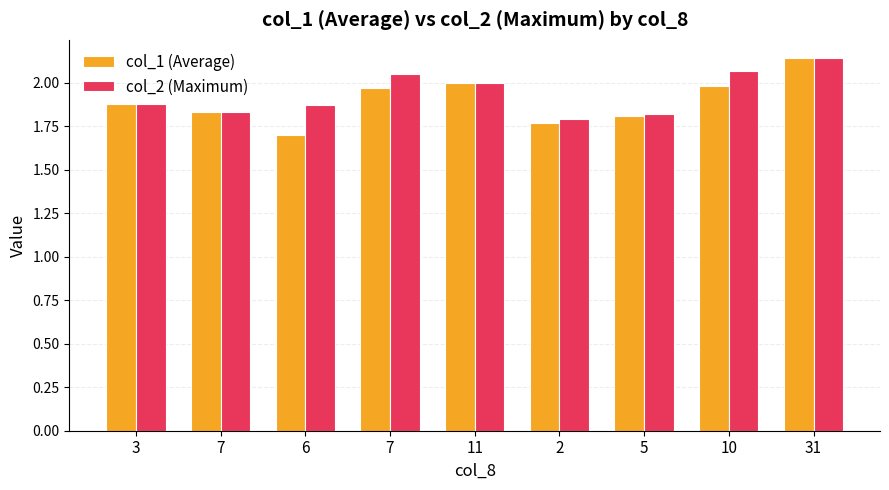

List the series in order of their overall mean, lowest first.

col_1 (Average), col_2 (Maximum)